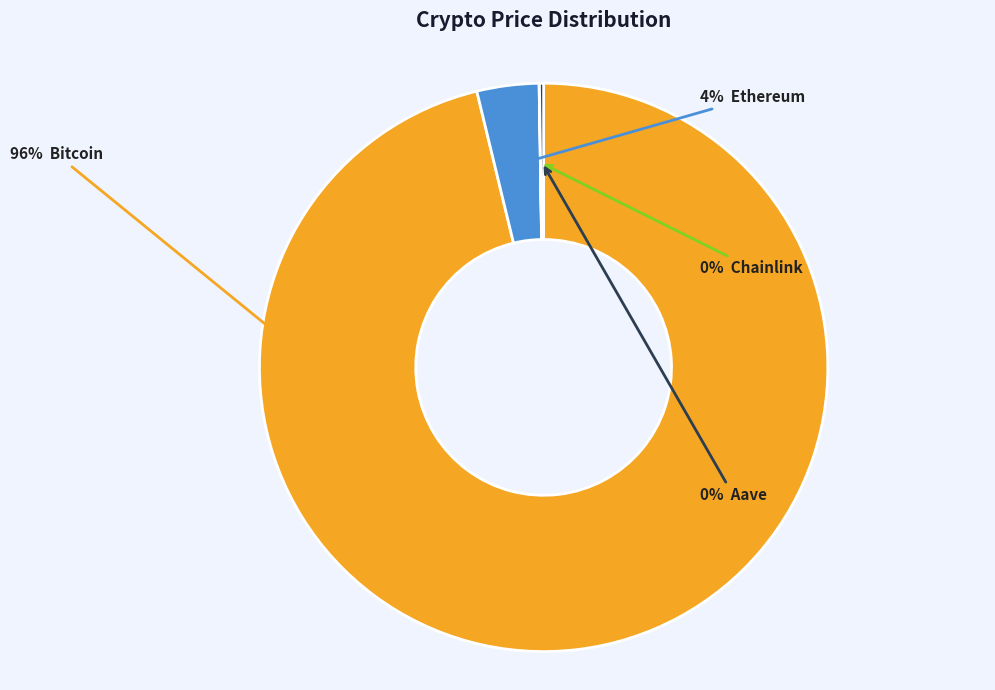

To the nearest percent, what is the average slice percentage?

25%